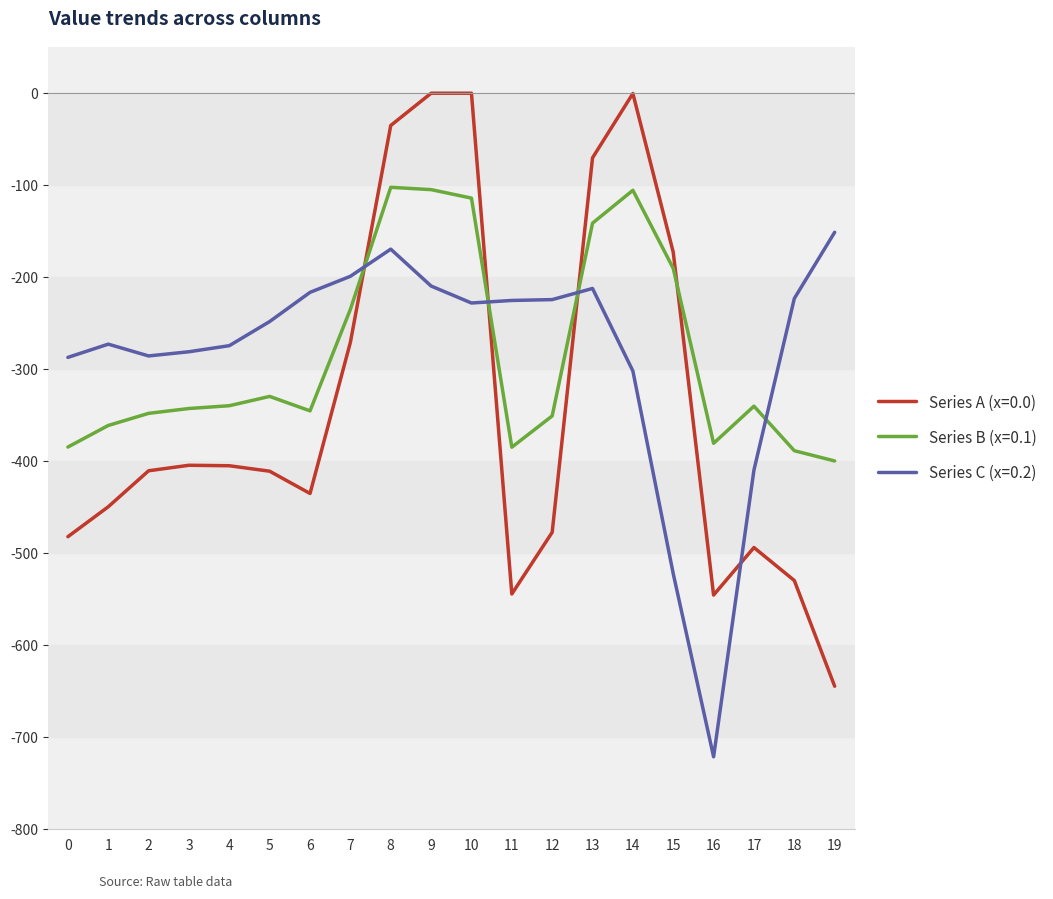

Does the chart have visible grid lines?

No